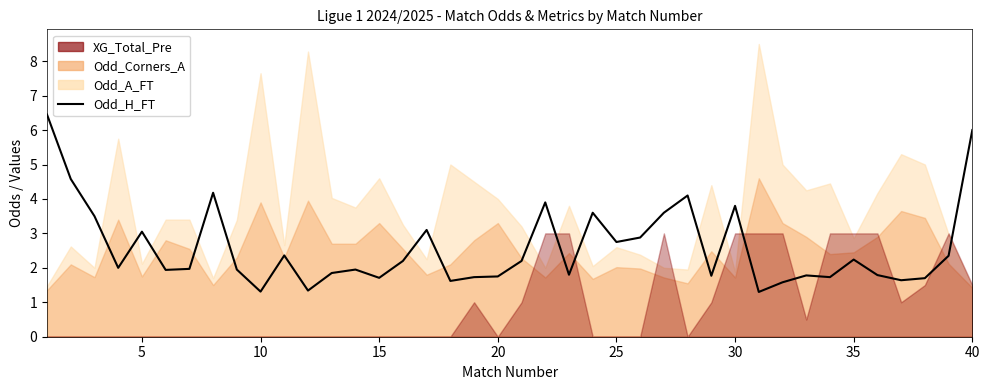

How many points are lower than both their immediate neighbors (excluding endpoints)?

12